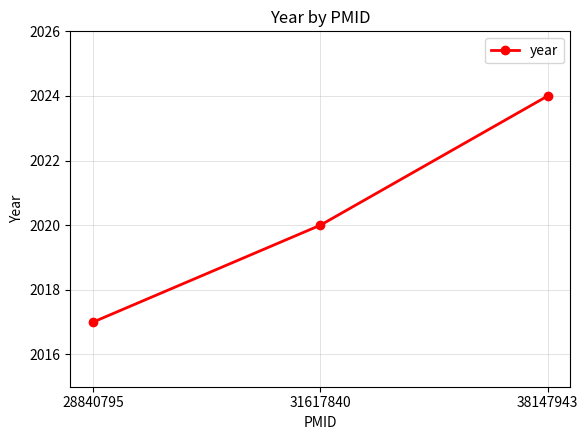

How many lines are shown in the chart?

1